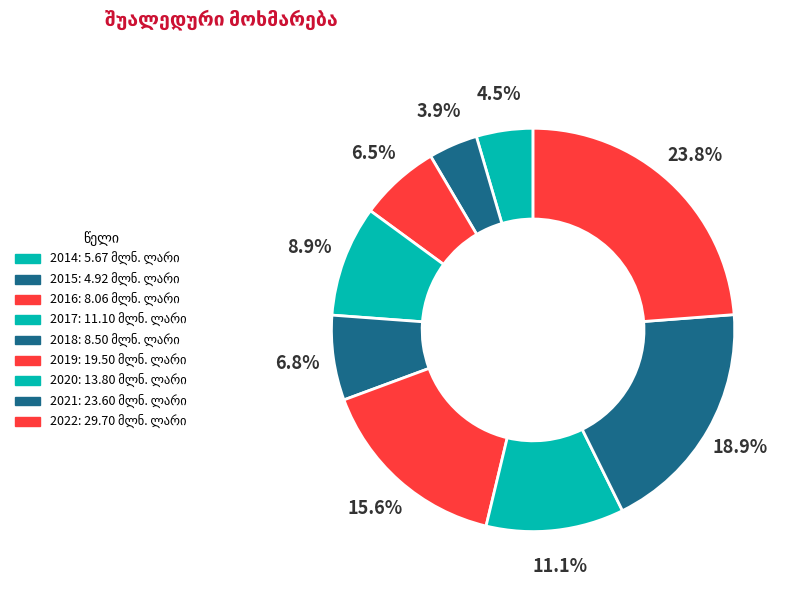

How many segments does this pie chart have?

9